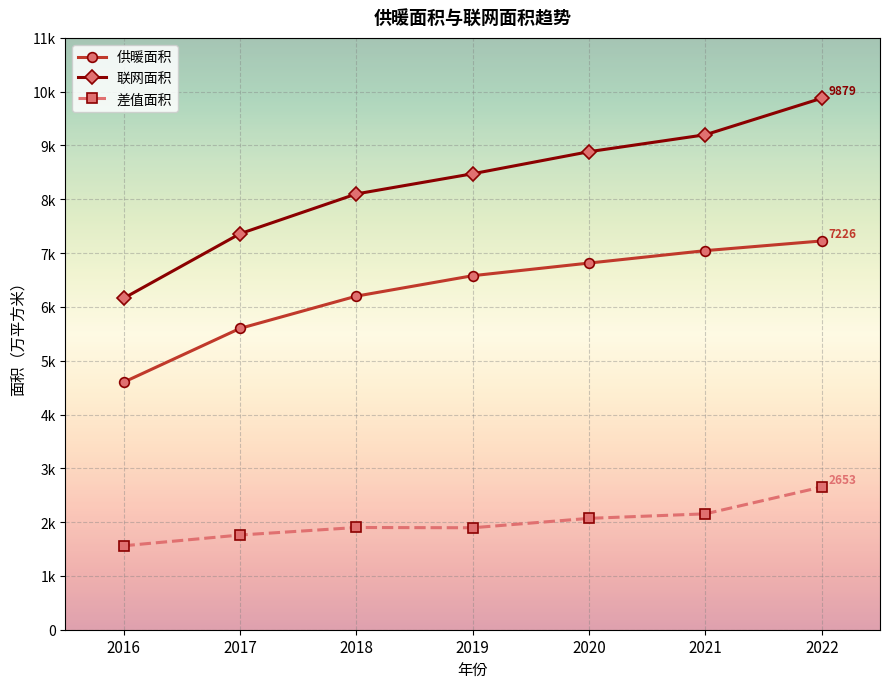

At which category is the sum across all series the highest?

2022